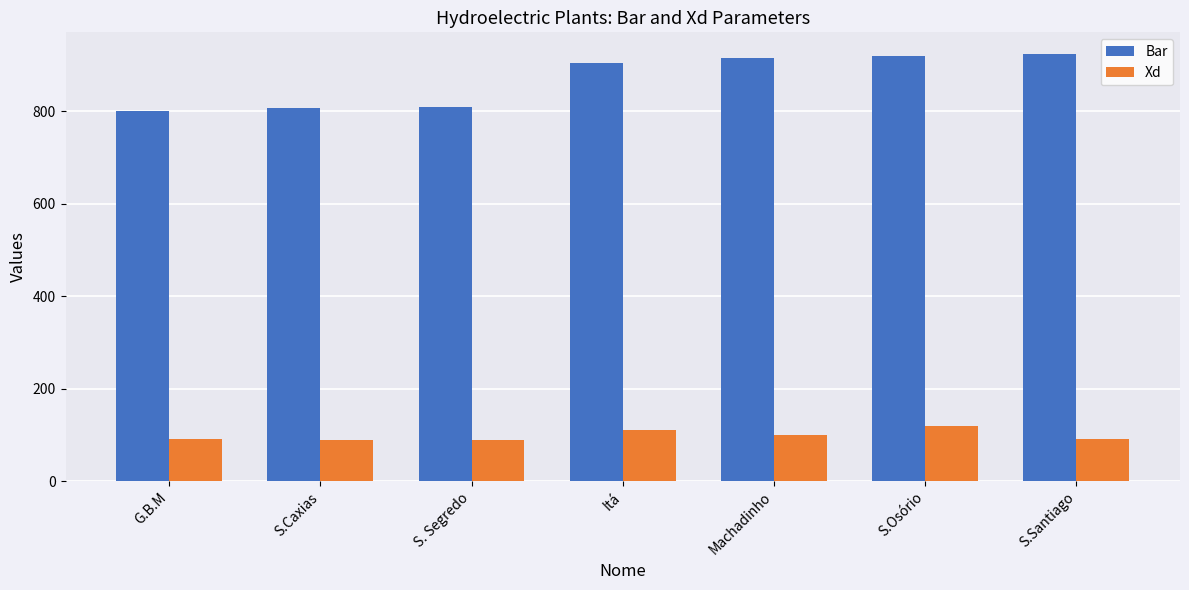

List the series in order of their overall mean, highest first.

Bar, Xd